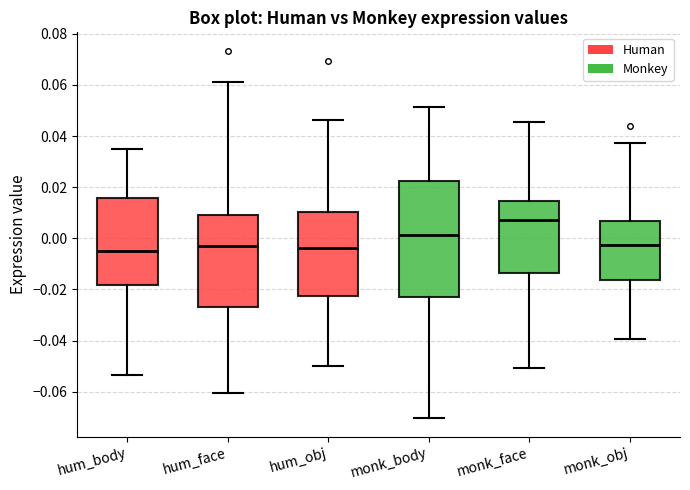

Where does the upper whisker of the box for hum_body end on the y-axis? The values are not printed on the chart, so give them approximately, as read against the axis.

0.036